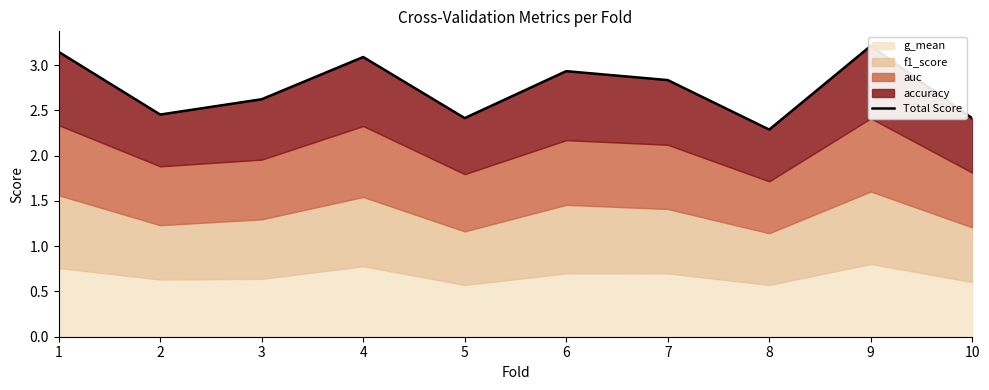

At which label is the value closest to 2?

8